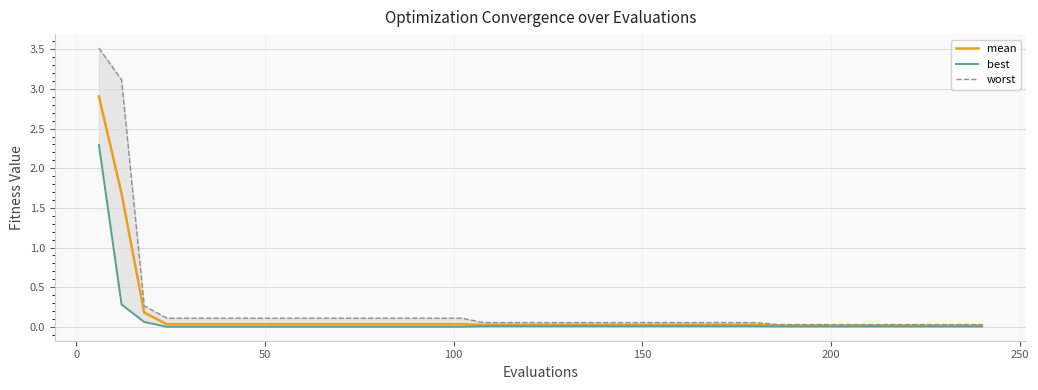

What are all the series names shown in the legend?

mean, best, worst